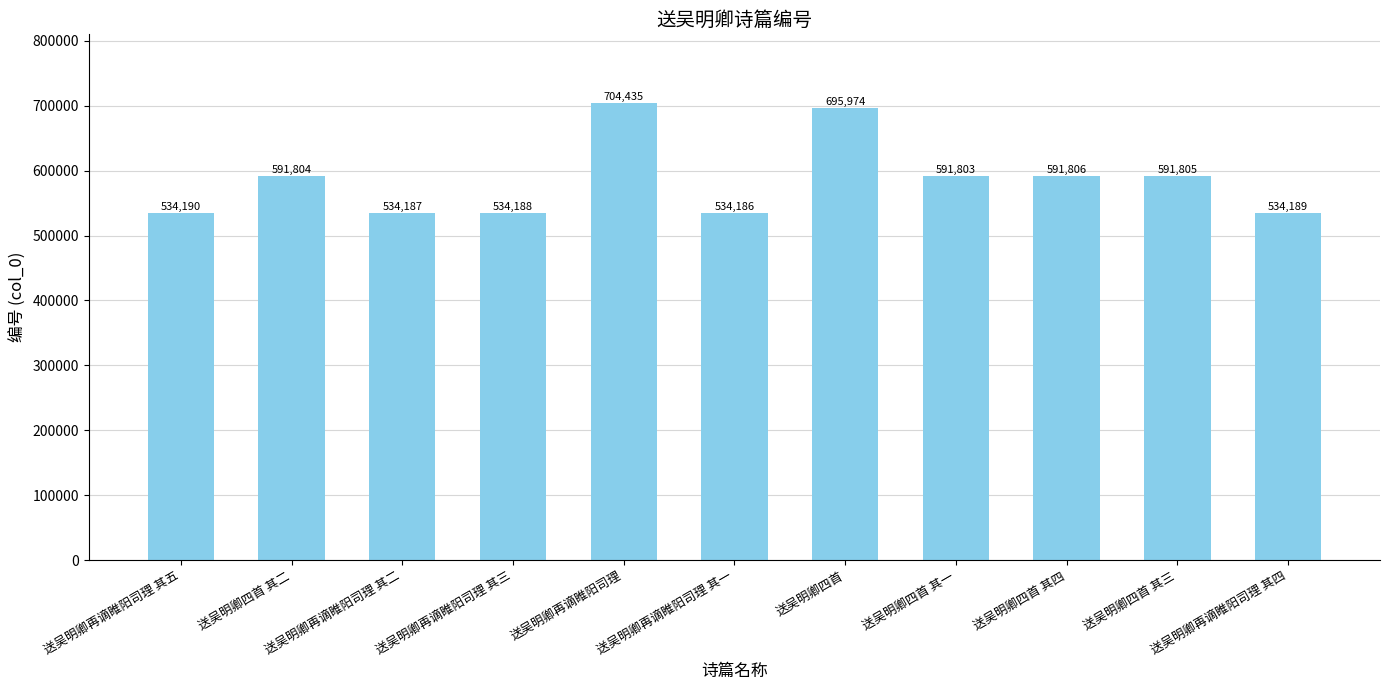

Does the chart contain stacked bars?

No